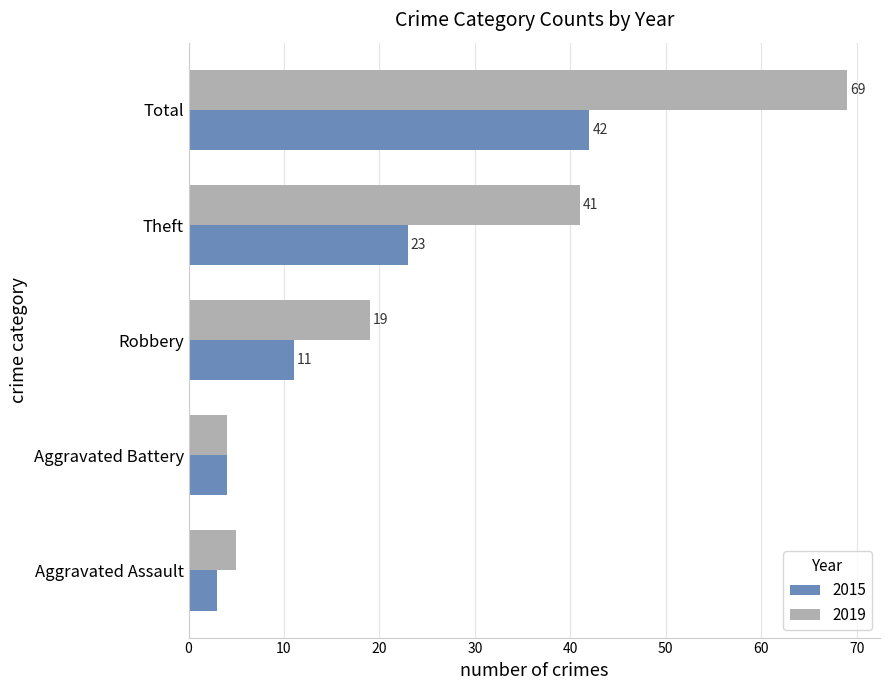

At which label does 2019 reach its peak?

Total